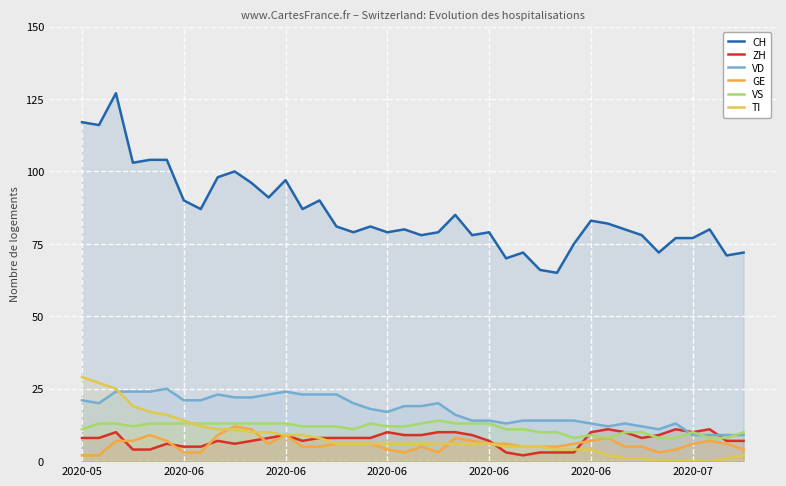

What is the difference between the maximum and minimum values in the GE series?

10